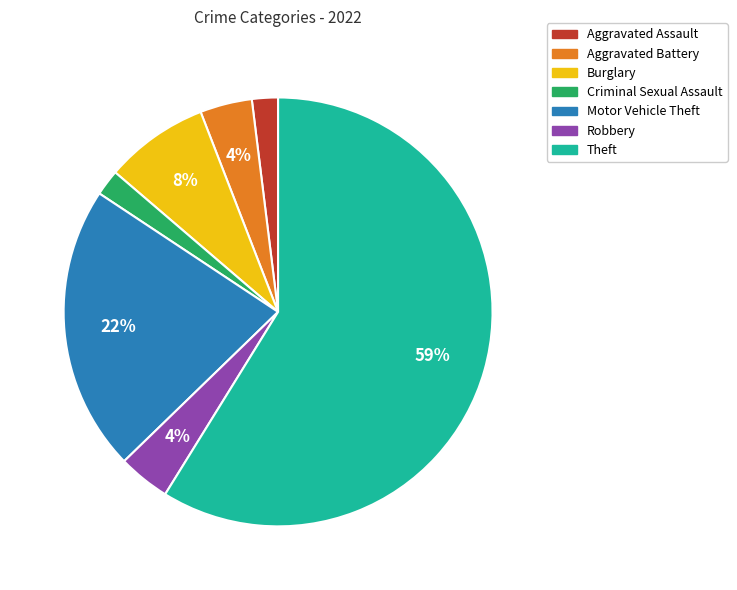

Which slice is the largest?

Theft